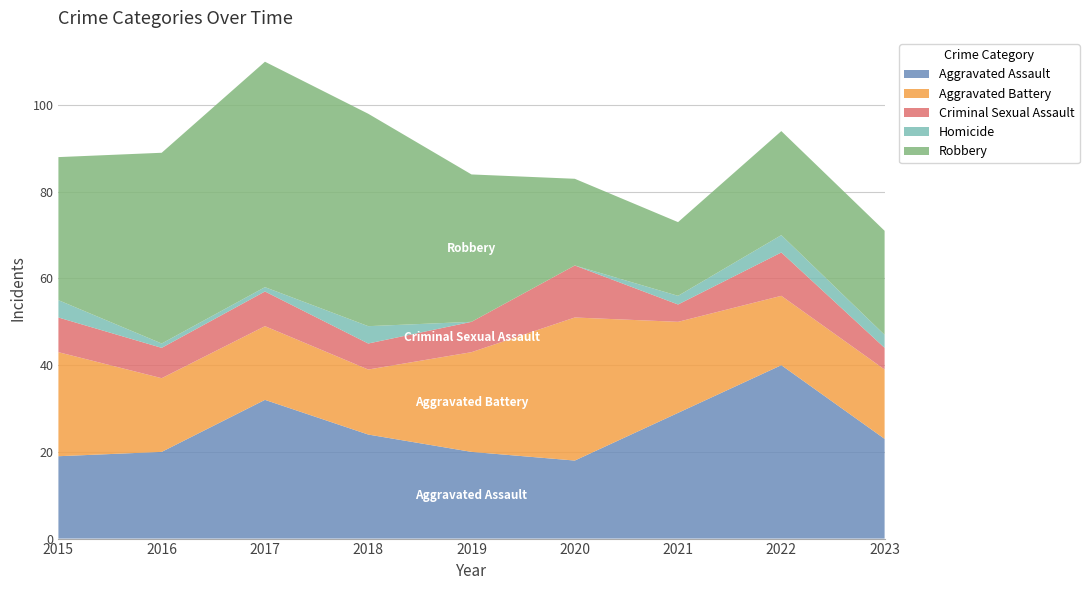

Reading left to right, list all the values displayed in this chart.

Aggravated Assault: 2015=19	2016=20	2017=32	2018=24	2019=20	2020=18	2021=29	2022=40	2023=23
Aggravated Battery: 2015=24	2016=17	2017=17	2018=15	2019=23	2020=33	2021=21	2022=16	2023=16
Criminal Sexual Assault: 2015=8	2016=7	2017=8	2018=6	2019=7	2020=12	2021=4	2022=10	2023=5
Homicide: 2015=4	2016=1	2017=1	2018=4	2019=0	2020=0	2021=2	2022=4	2023=3
Robbery: 2015=33	2016=44	2017=52	2018=49	2019=34	2020=20	2021=17	2022=24	2023=24